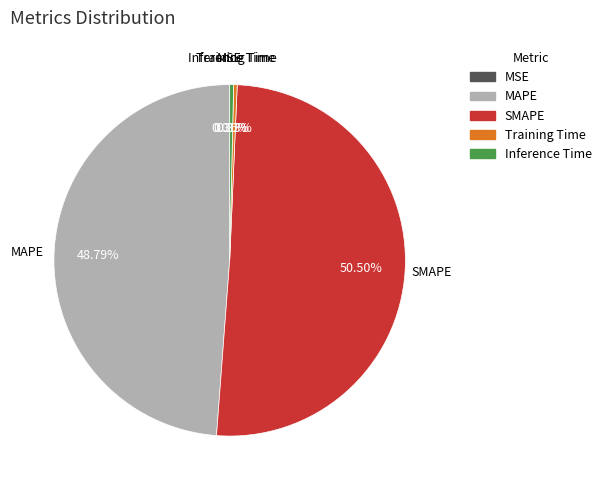

What is the majority slice?

SMAPE